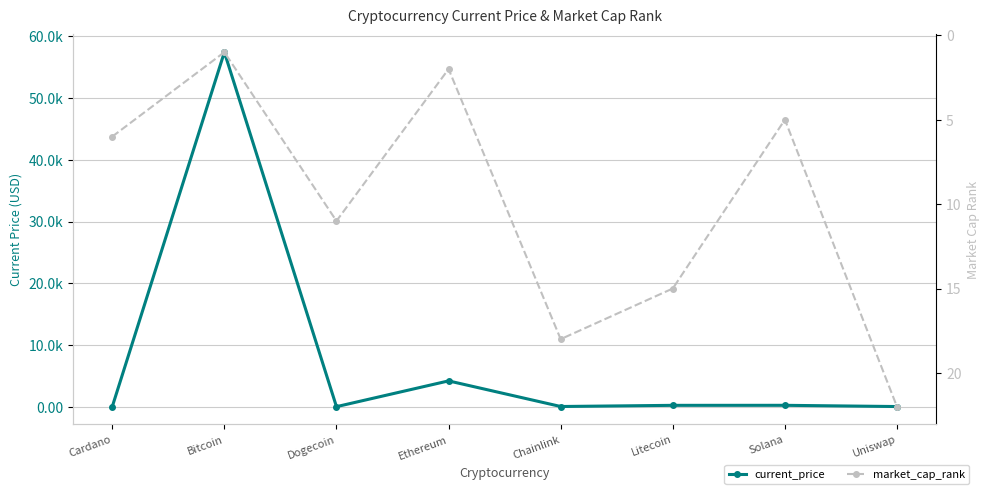

Is the value of current_price at Chainlink greater than the value of market_cap_rank at Uniswap?

Yes